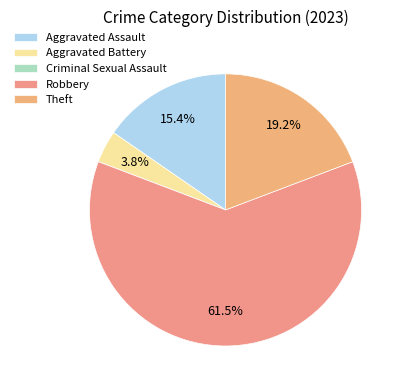

Which has a higher value, Theft or Robbery?

Robbery